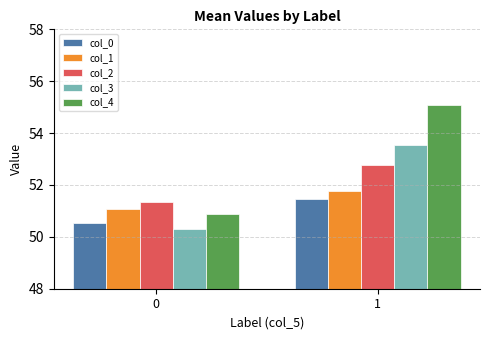

Which series changed the most between 0 and 1?

col_4